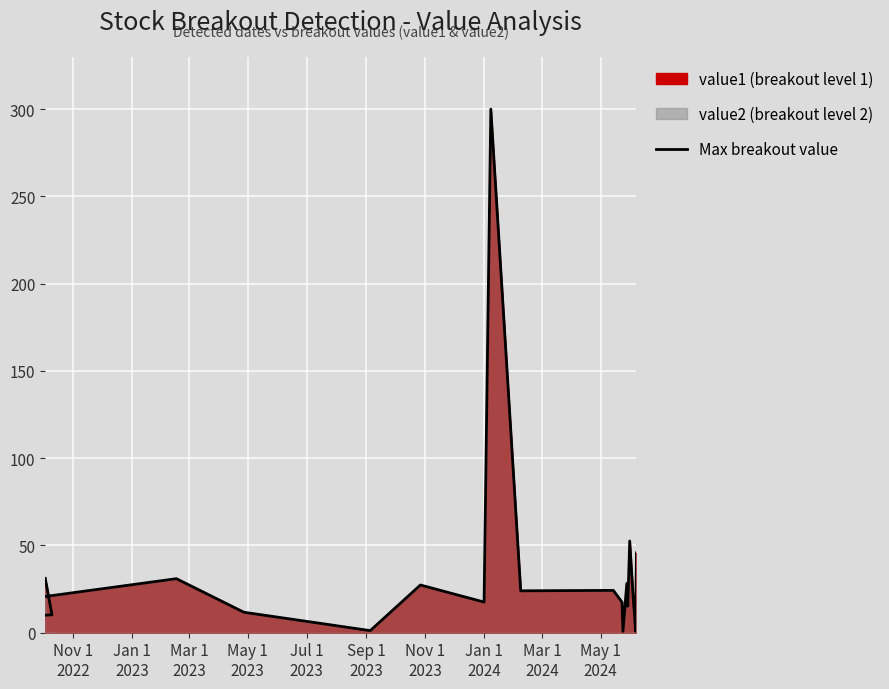

Where does the data first go above 17?

Nov 1
2022